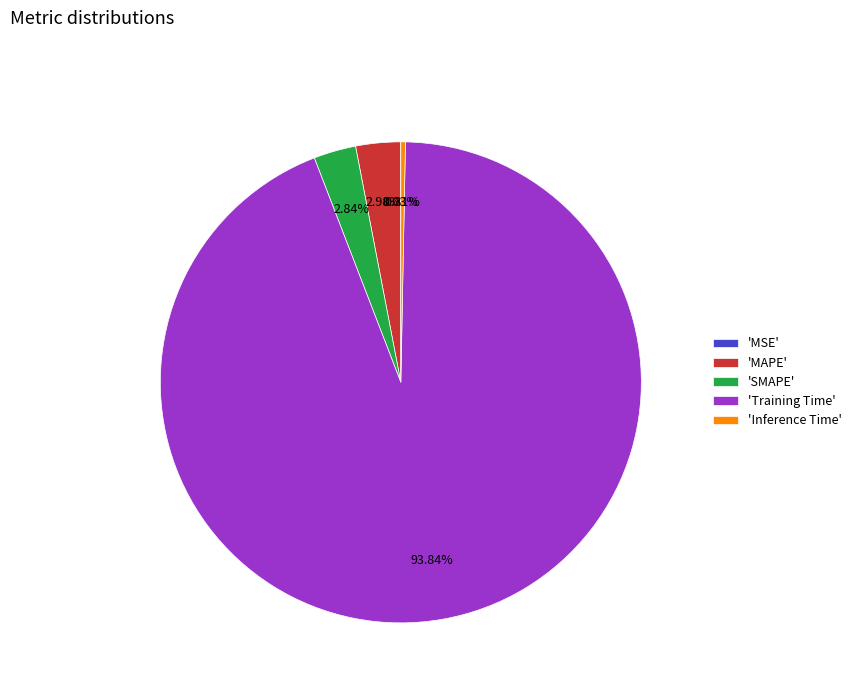

Which slice represents more than half of the pie?

'Training Time'